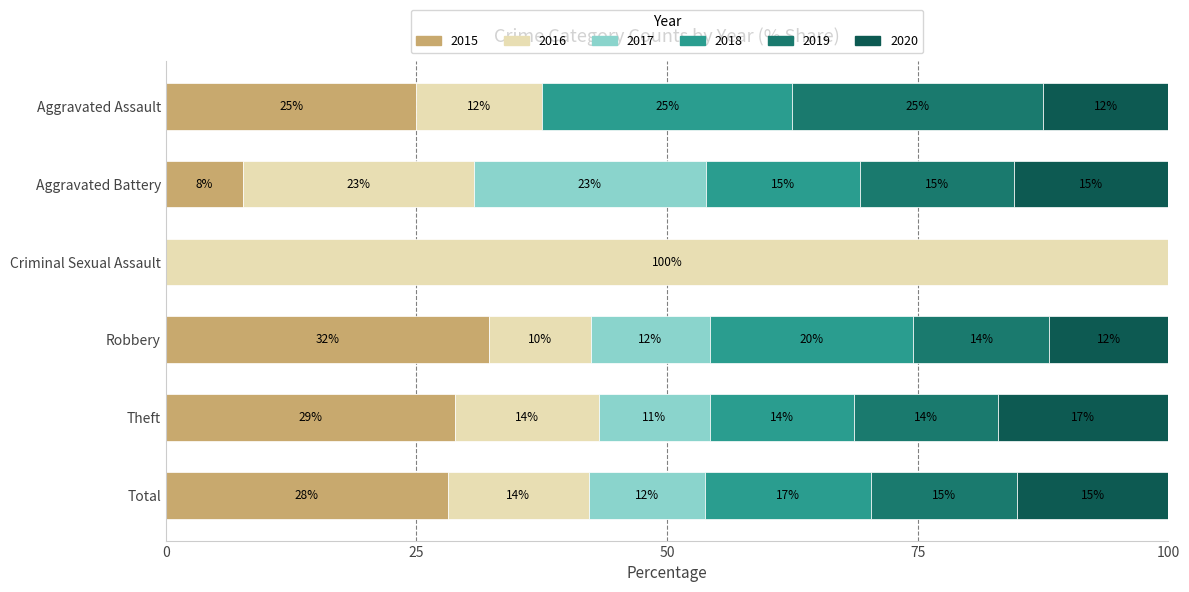

What is the total value across all series at Robbery?

100.0